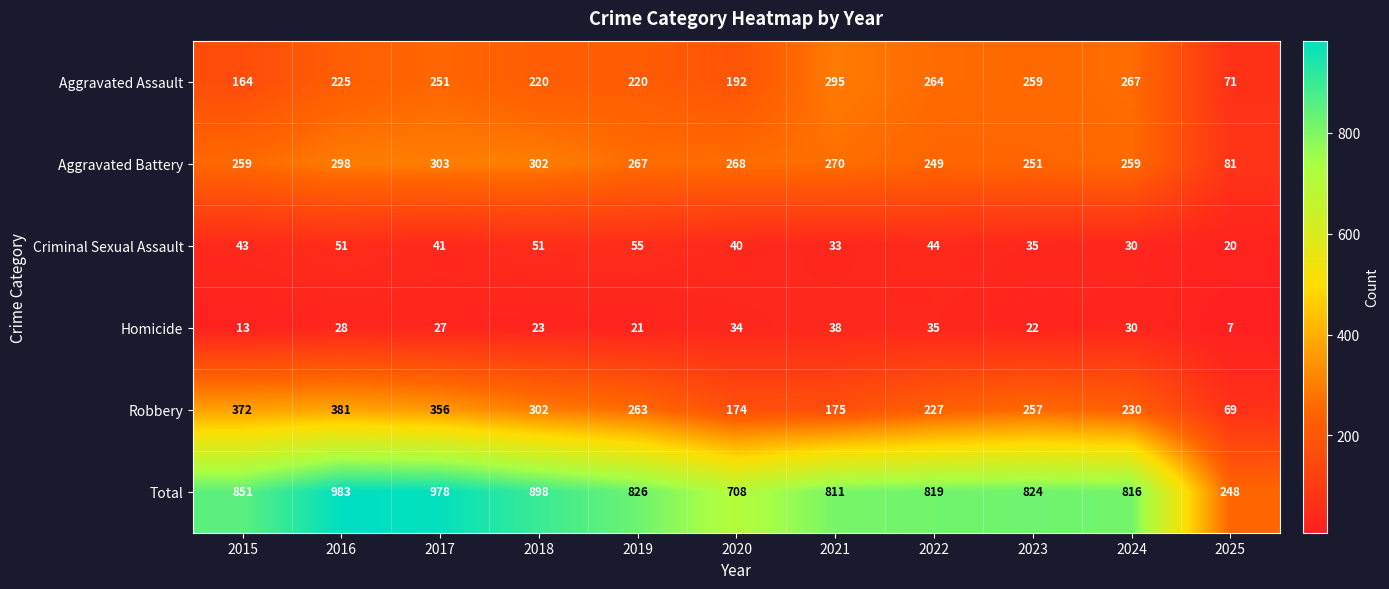

What is the sum of all Aggravated Battery values?

2807